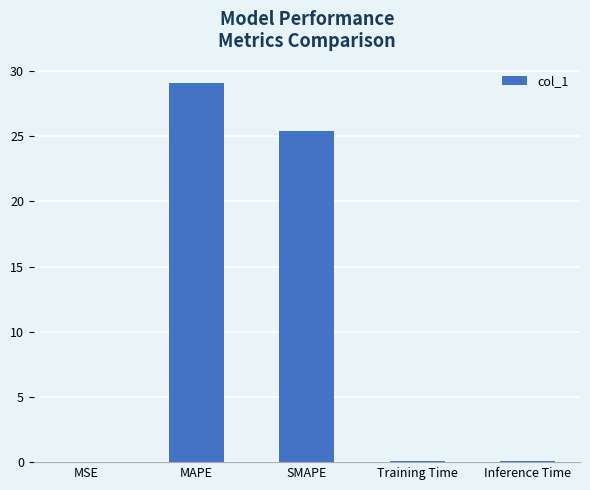

Which has a higher value, MAPE or MSE?

MAPE